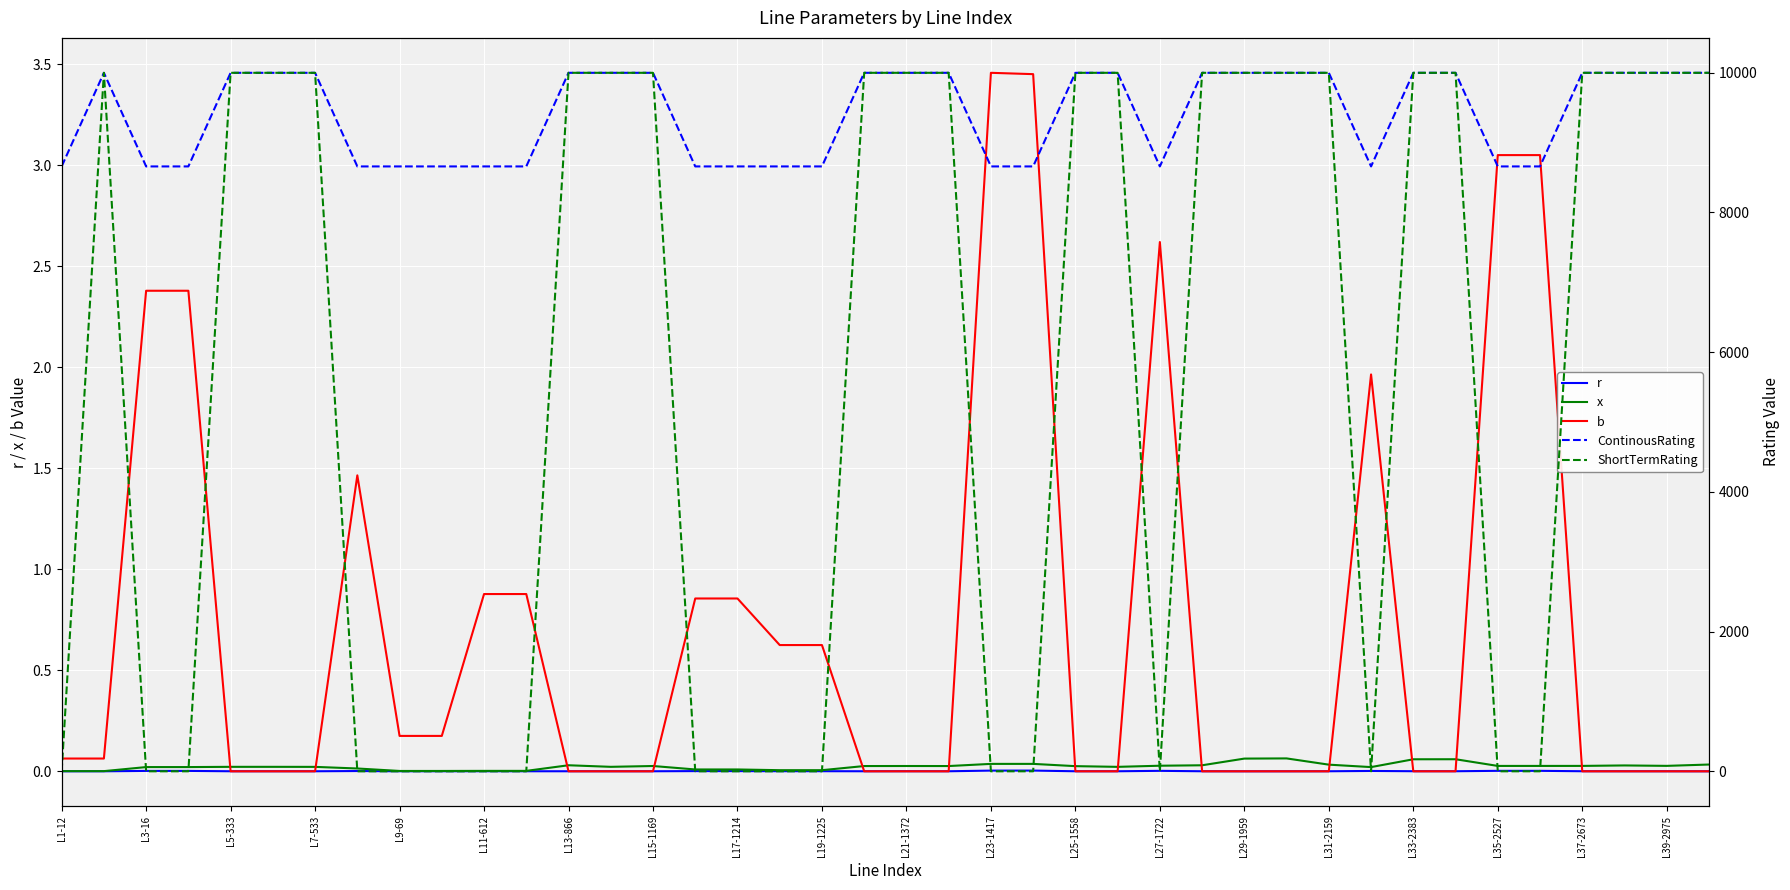

What are all the series names shown in the legend?

r, x, b, ContinousRating, ShortTermRating